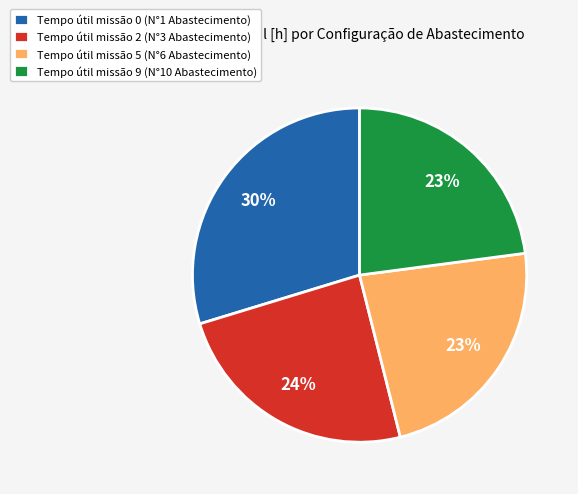

To the nearest percent, what is the difference between the largest and smallest slice percentages?

7%